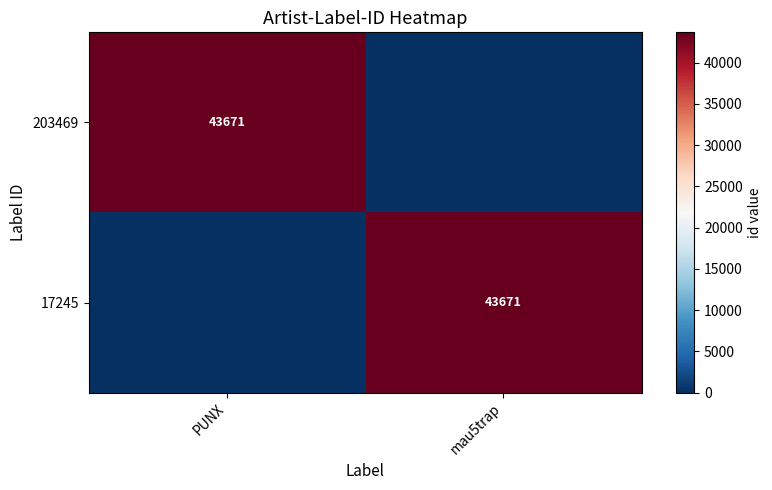

Is it true that 17245 equals 15058 at mau5trap?

False